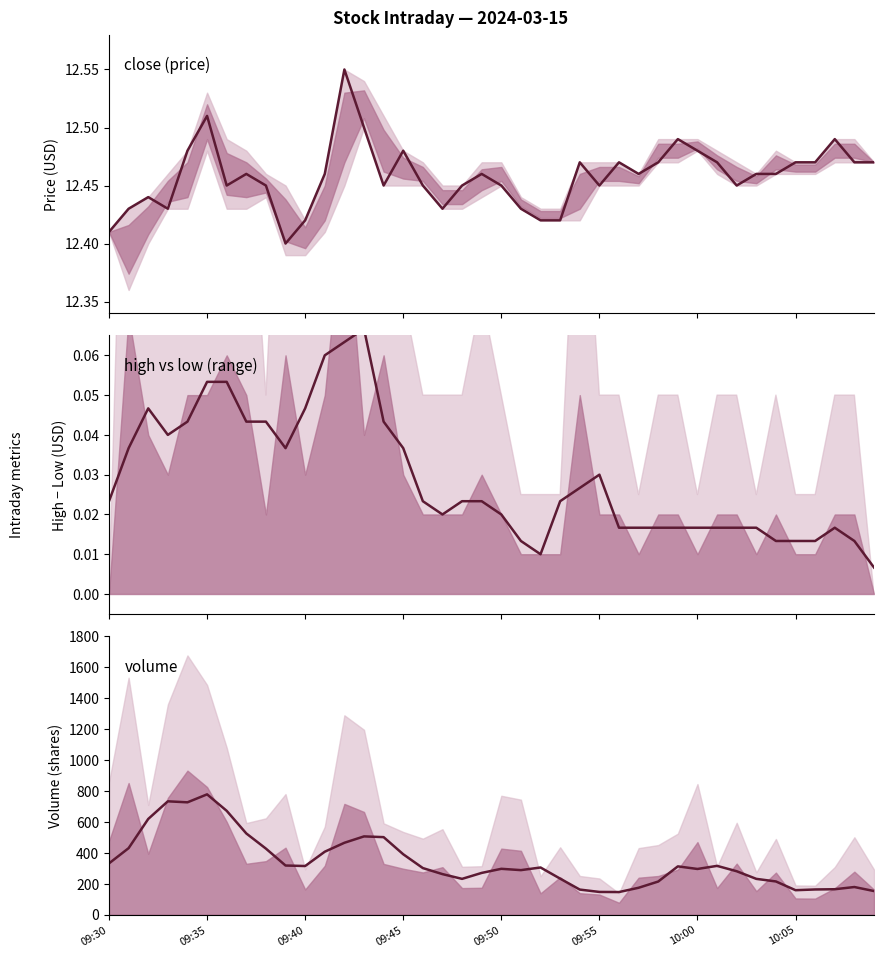

At 37, list the series in order from smallest to largest.

high−low, close, volume